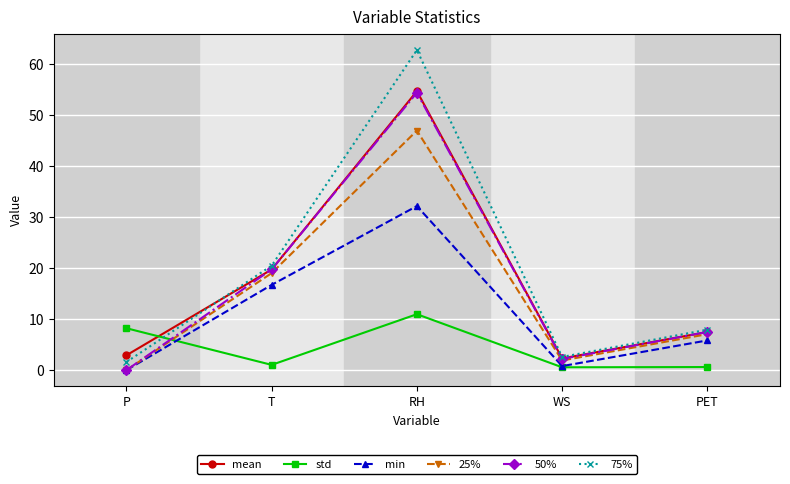

True or false: 25% and 75% cross at least once.

False